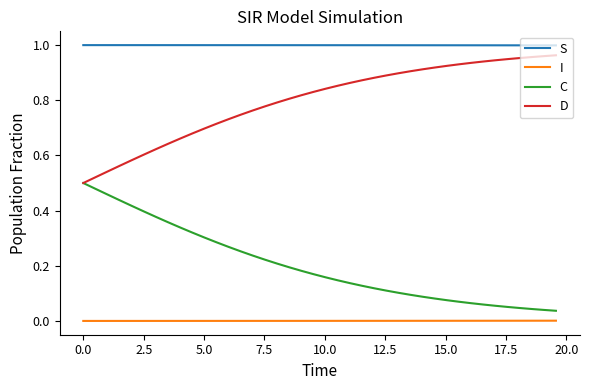

Rank the series by their average value, from lowest to highest.

I, C, D, S